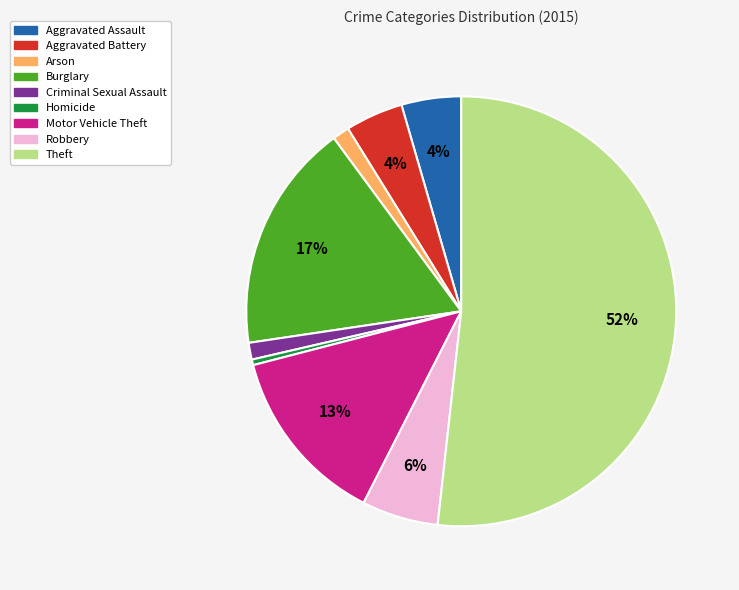

Which has a higher value, Criminal Sexual Assault or Theft?

Theft